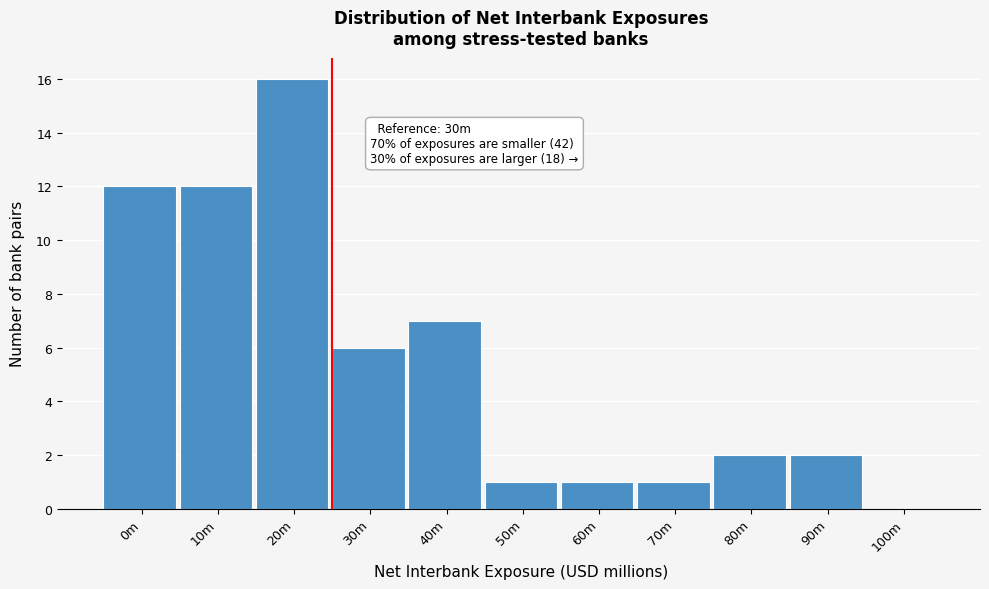

Reading left to right, extract all data points from this chart.

0m=12	10m=12	20m=16	30m=6	40m=7	50m=1	60m=1	70m=1	80m=2	90m=2	100m=0